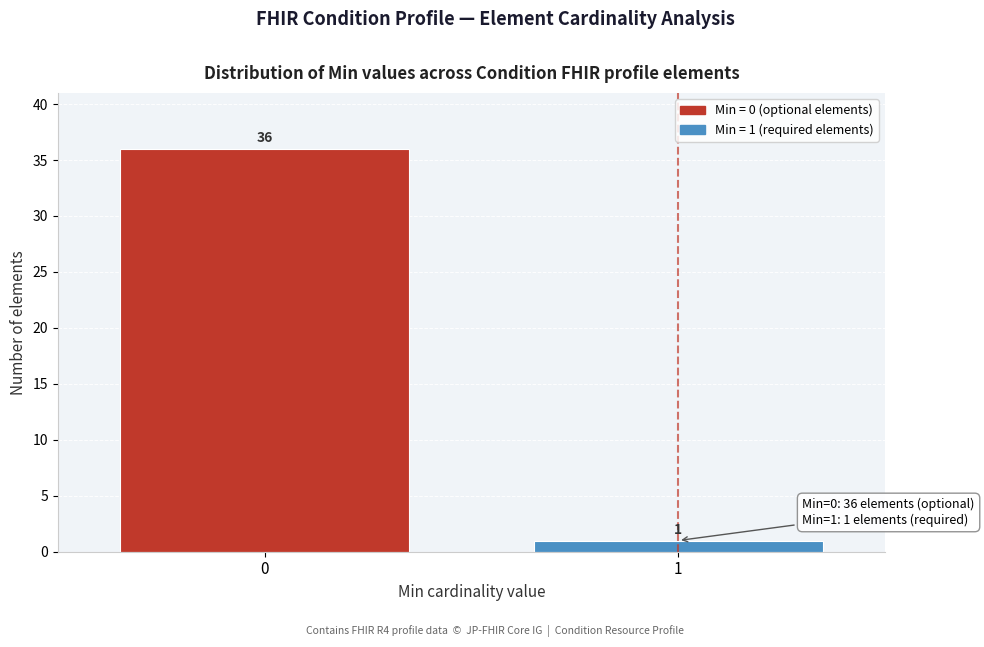

Reading left to right, extract all data points from this chart.

36	1